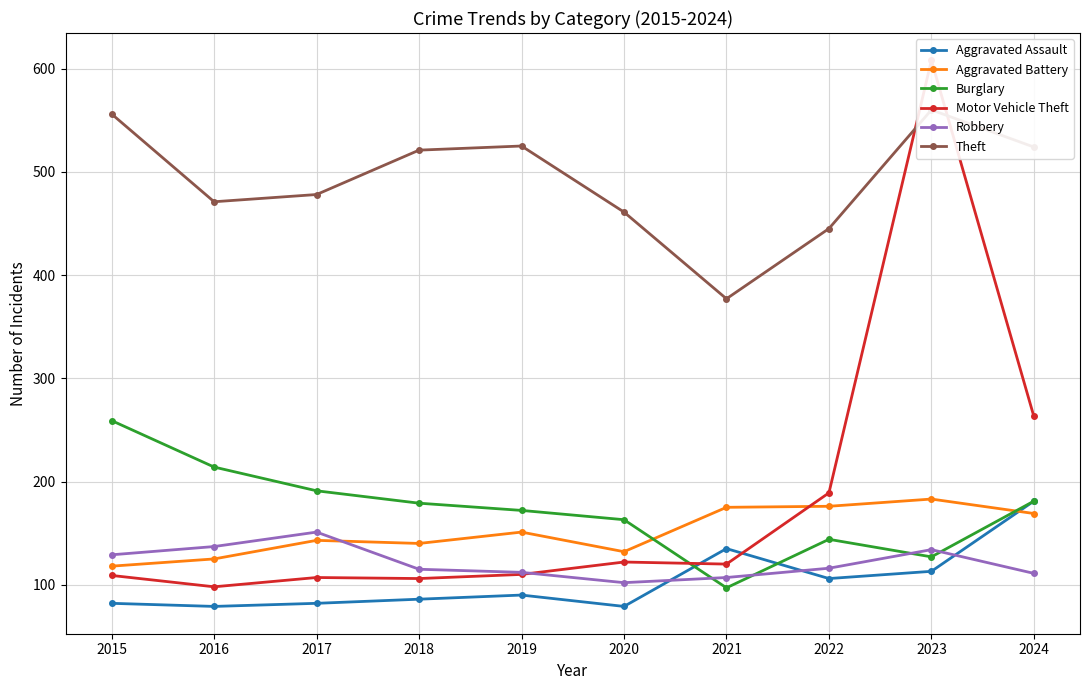

Is it true that Motor Vehicle Theft equals 263 at 2024?

True